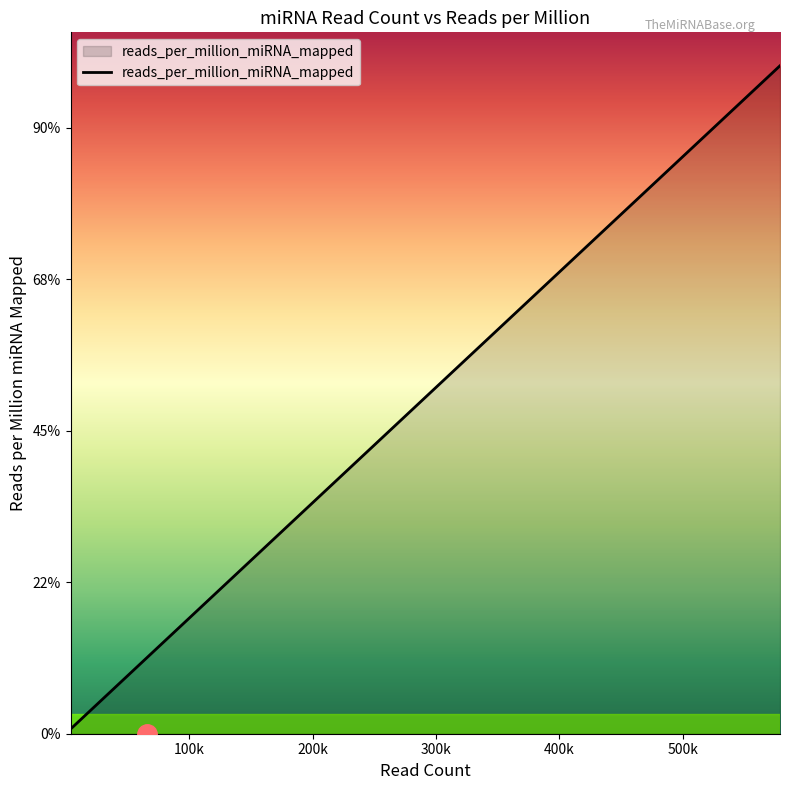

Does the chart display data point markers on the line(s)?

No